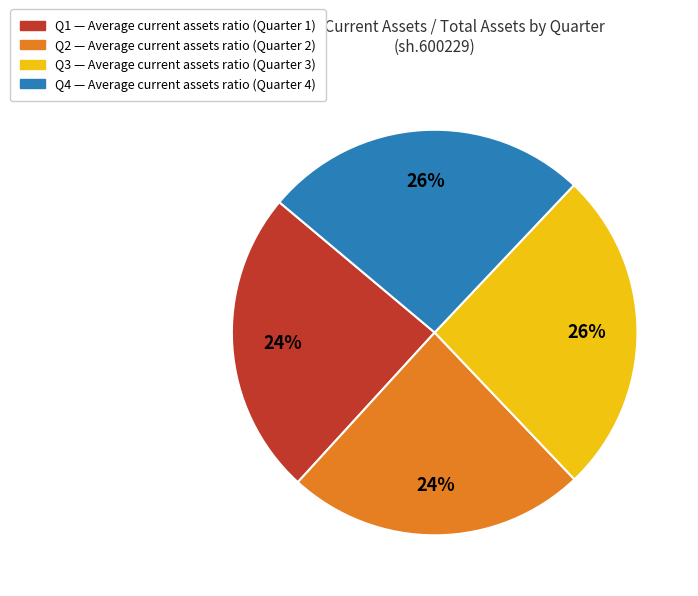

To the nearest percent, what is the average slice percentage?

25%